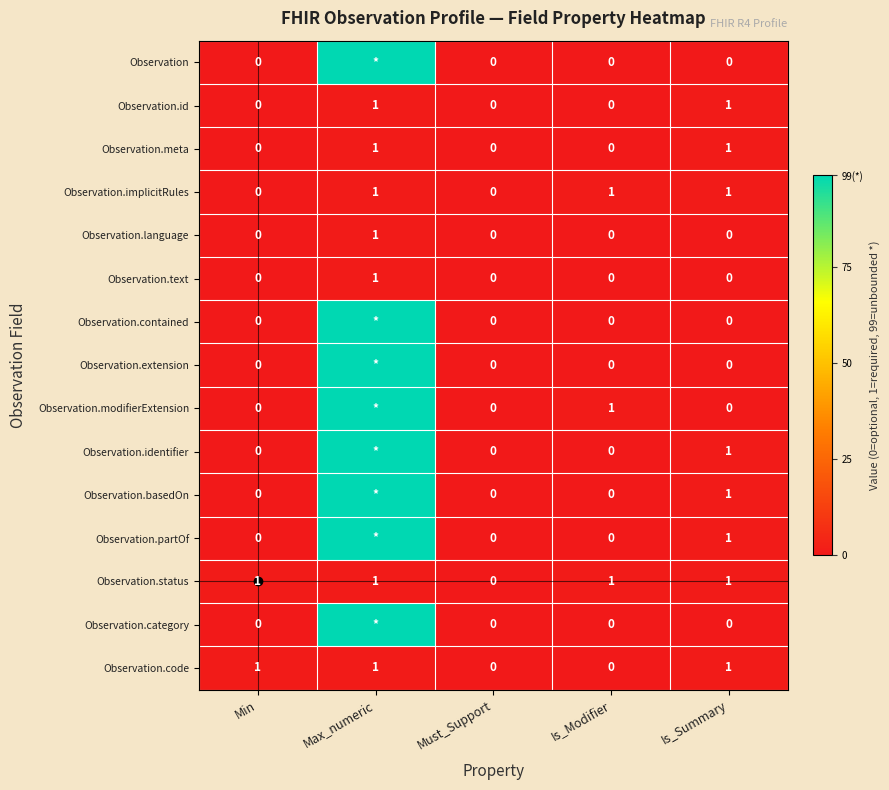

Is it true that Observation.status equals 0 at Must_Support?

True